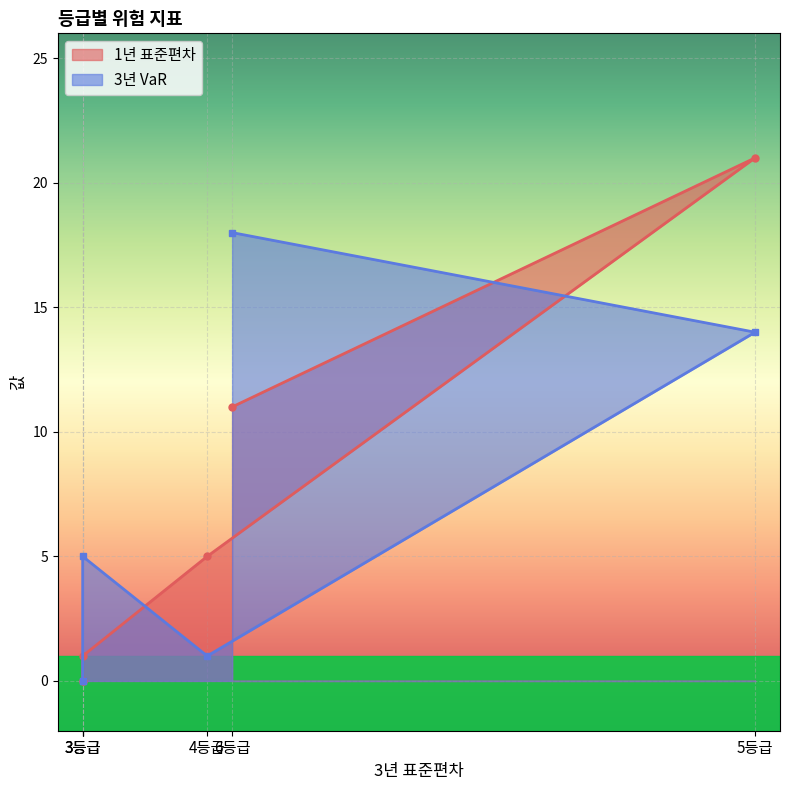

At which category is the sum across all series the highest?

5등급